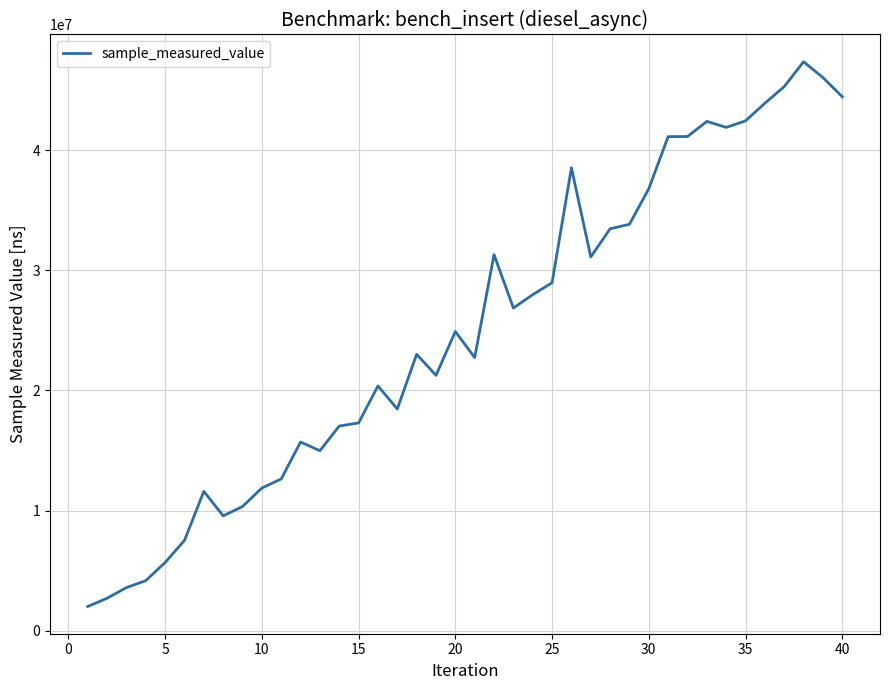

What is the maximum value shown in the chart?

47369080